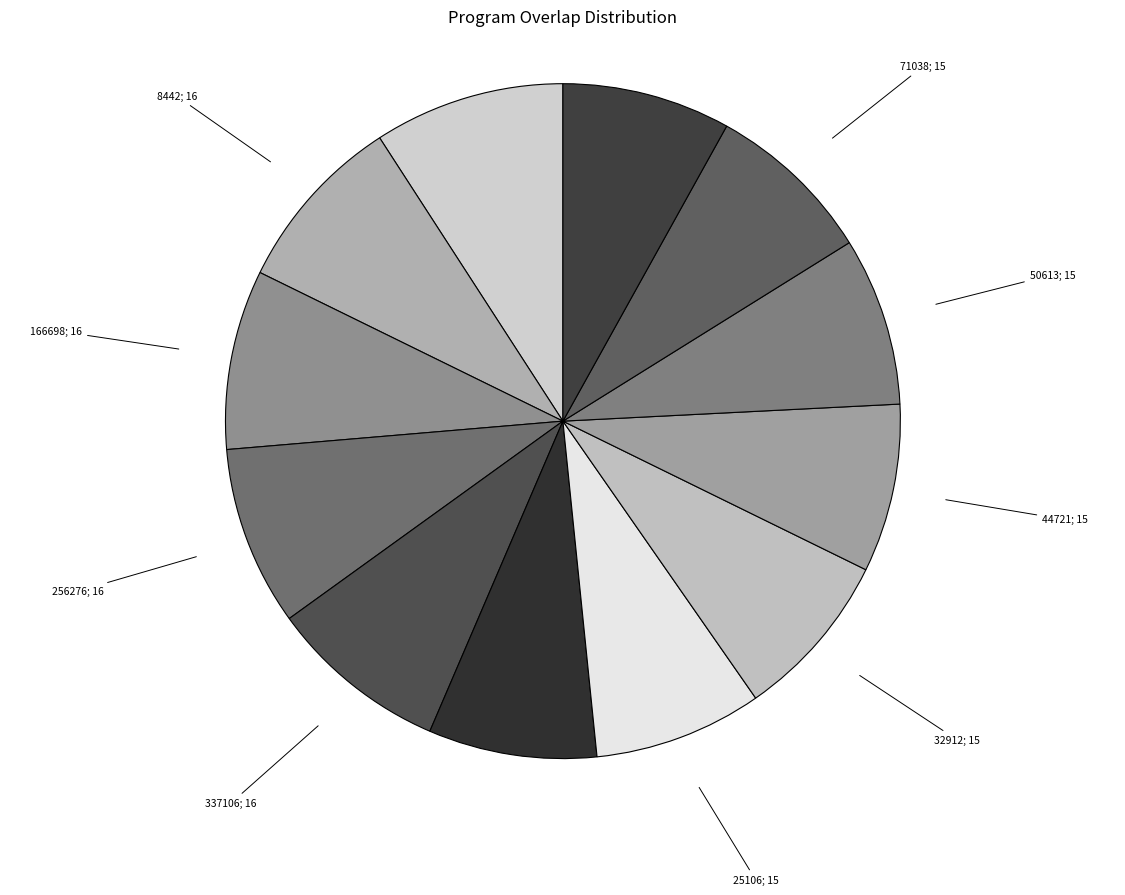

Count the number of slices in the pie.

12